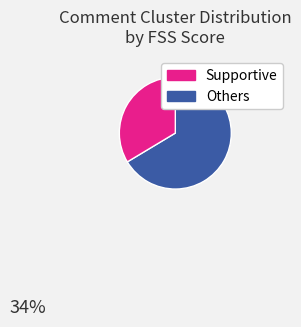

Is there a majority slice in this chart?

Yes